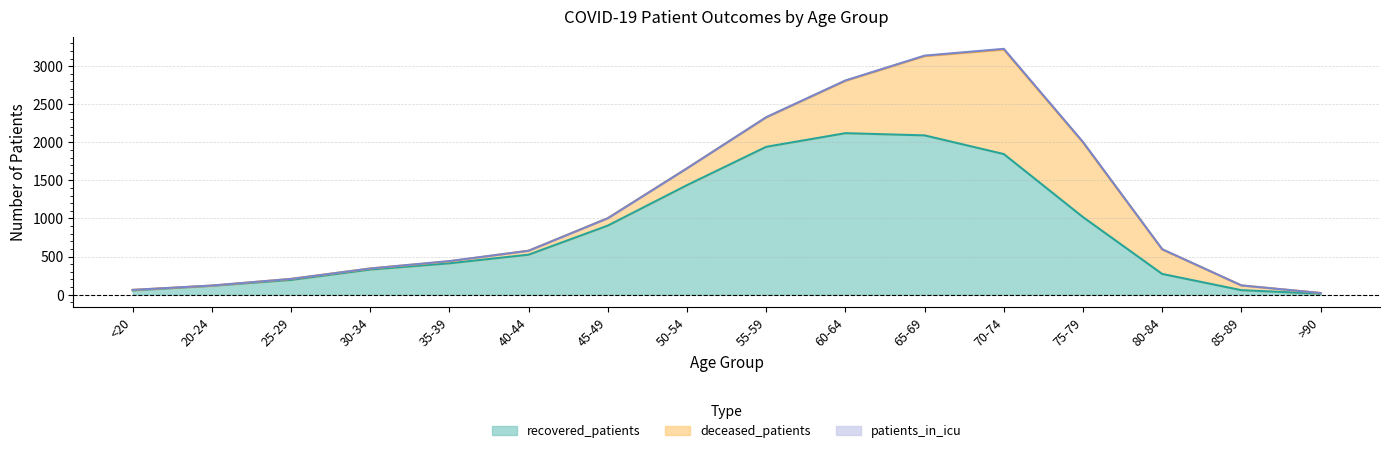

The deceased_patients series shows 118 at 55-59. True or false?

False